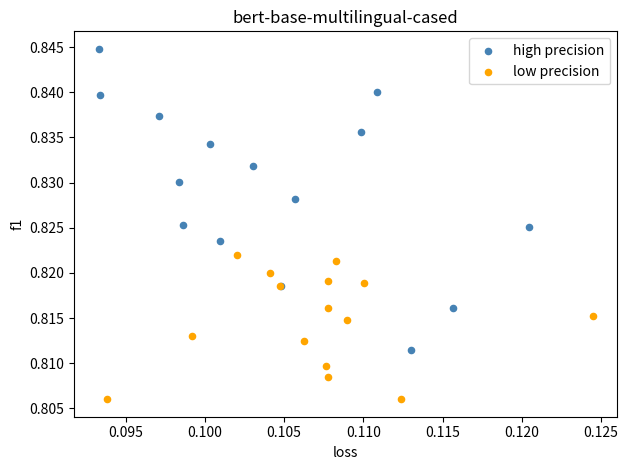

Which series contains the lowest Y value?

low precision